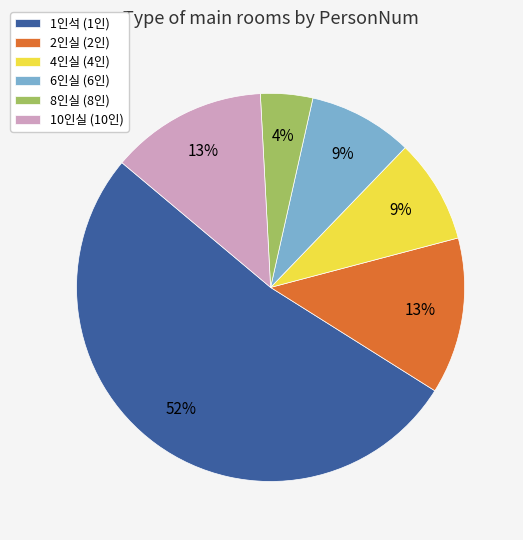

What is the majority slice?

1인석 (1인)